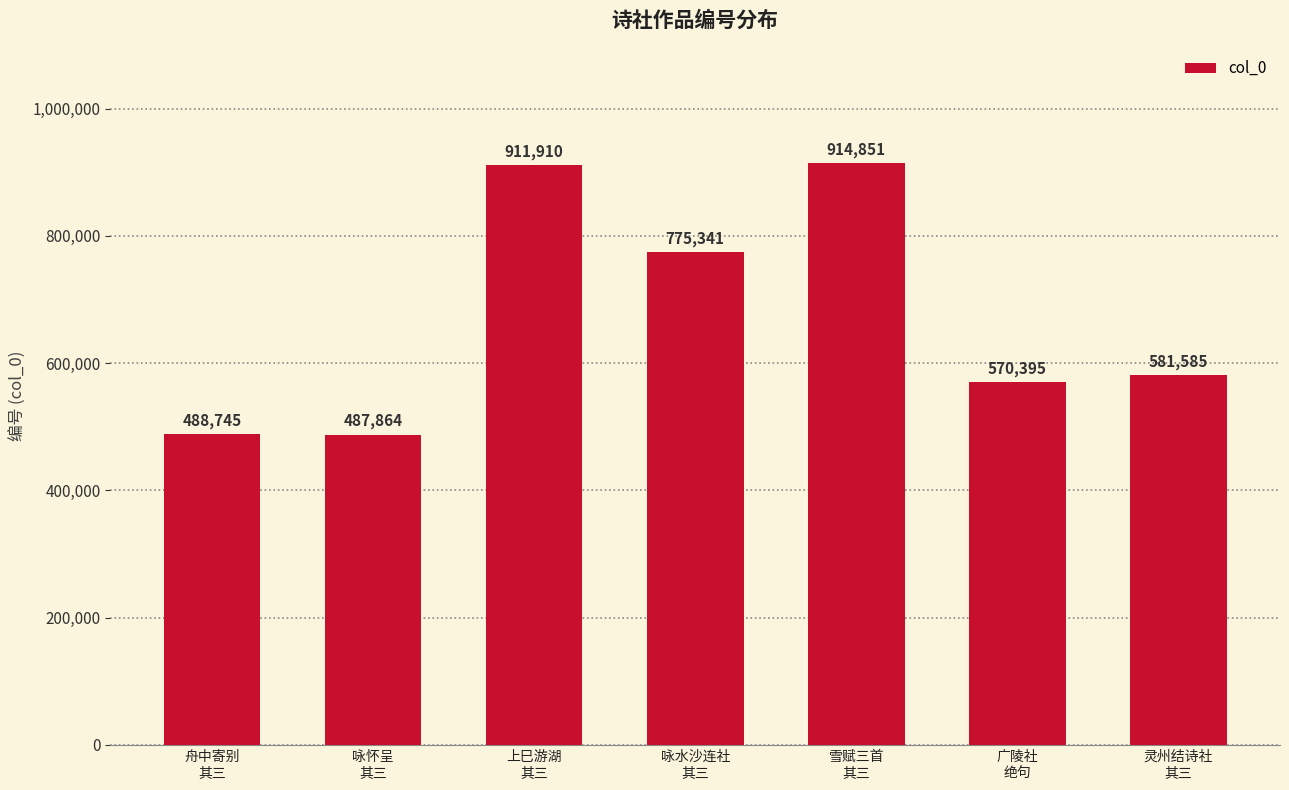

What is the label of the 1st bar from the right?

灵州结诗社
其三